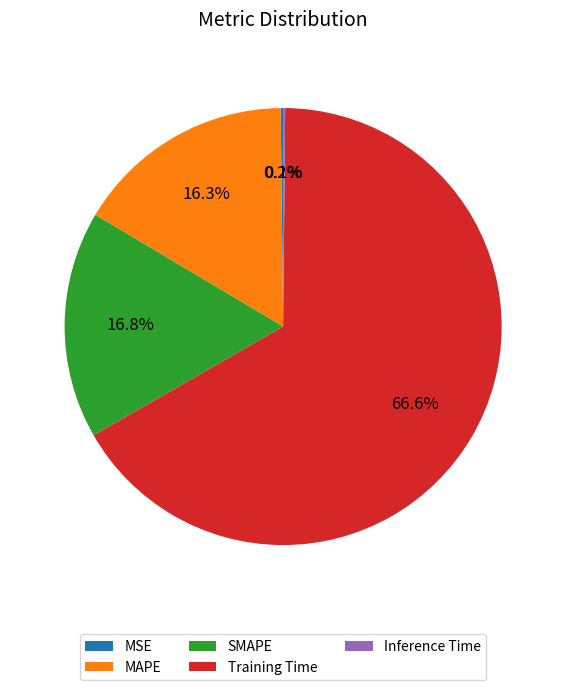

Which slice represents more than half of the pie?

Training Time